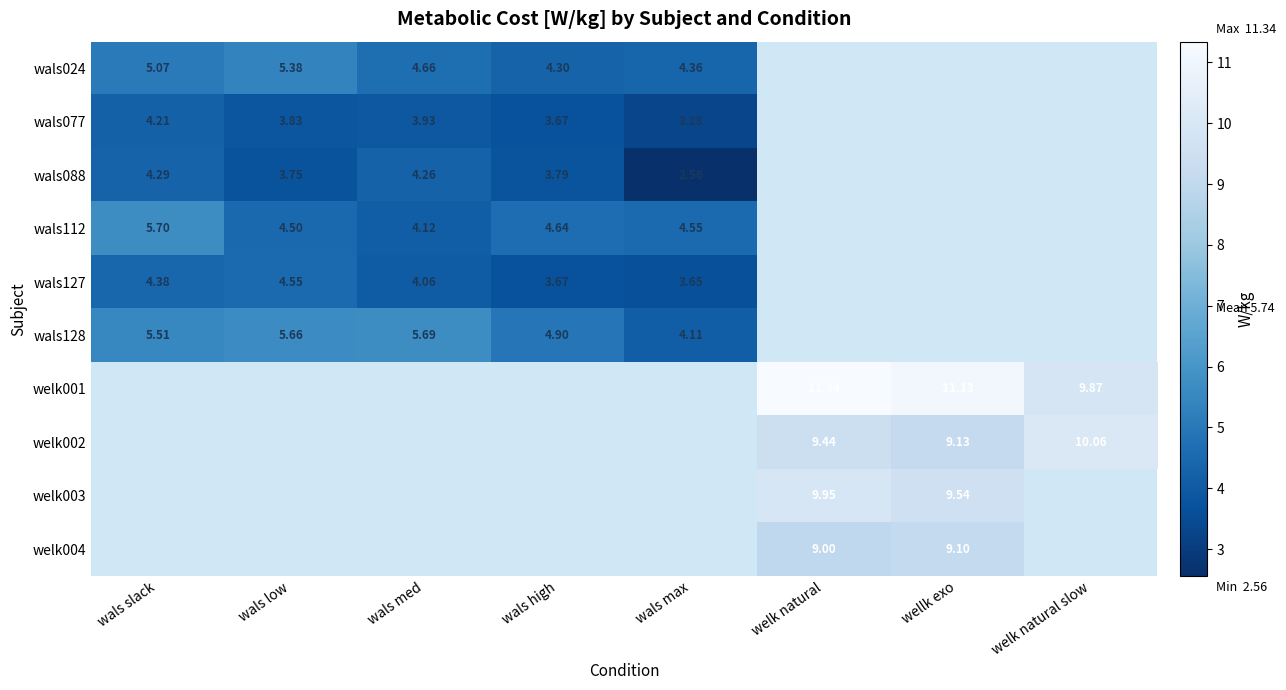

The value of wals127 at wals low is 4.5. True or false?

True